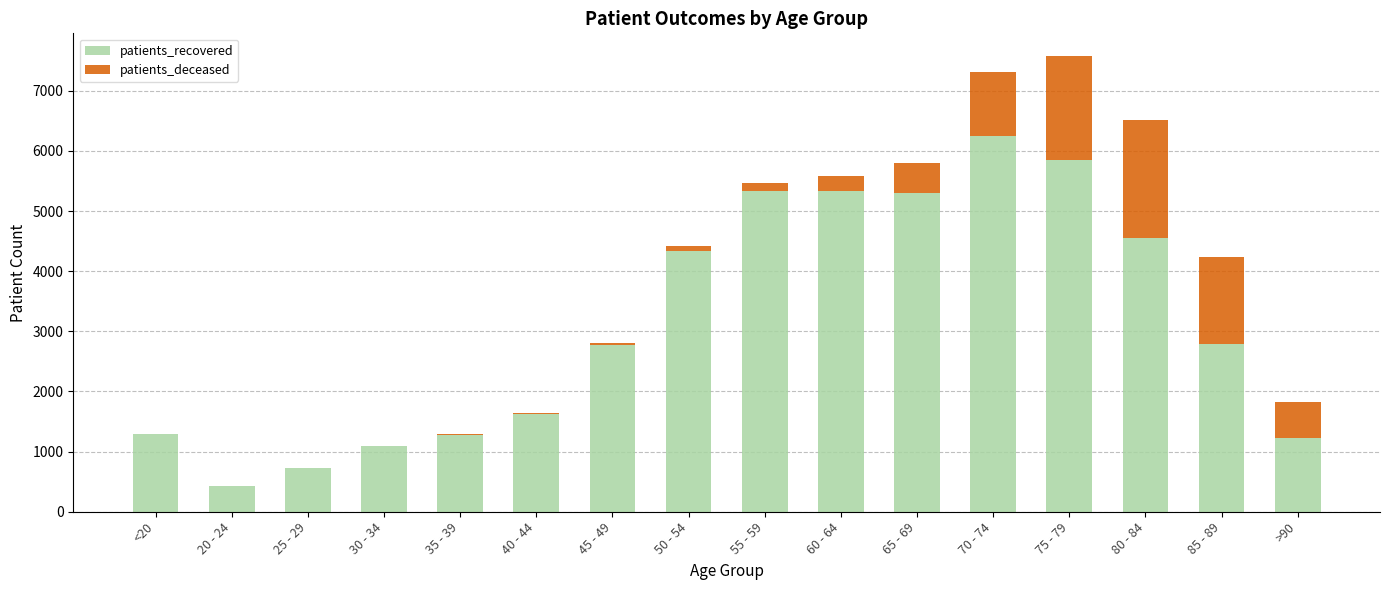

Which category has the highest value in the patients_recovered series?

70 - 74